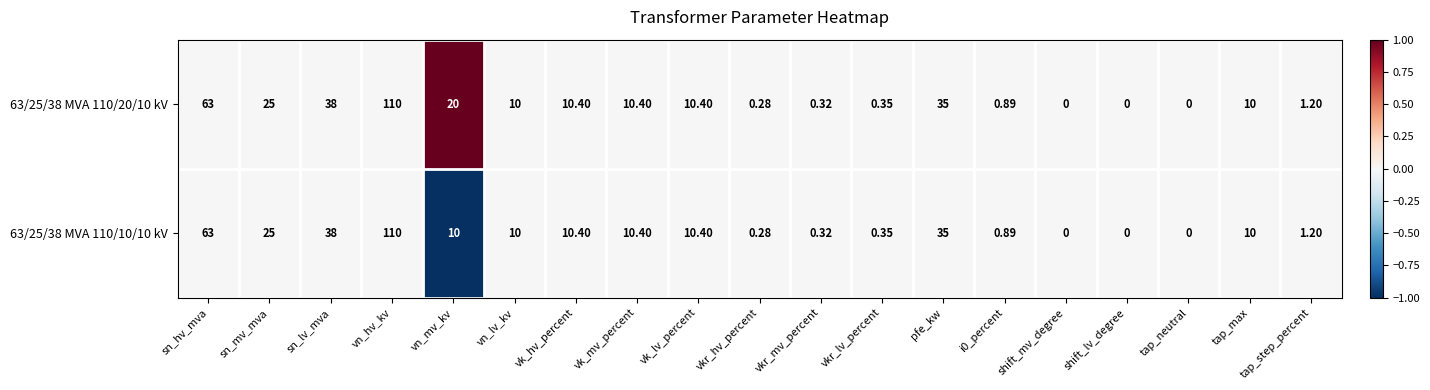

Count the number of categories in the chart.

19